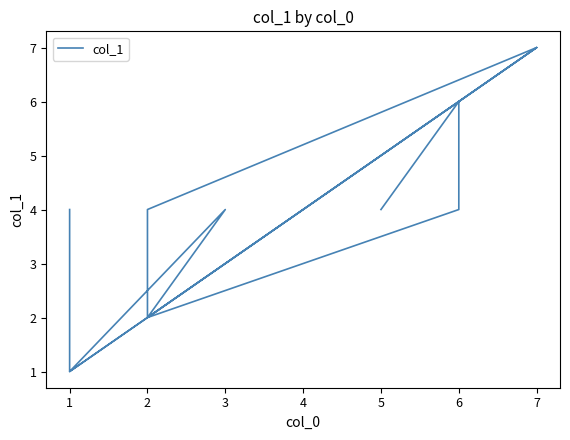

True or false: the data shows 7 at 13.

False